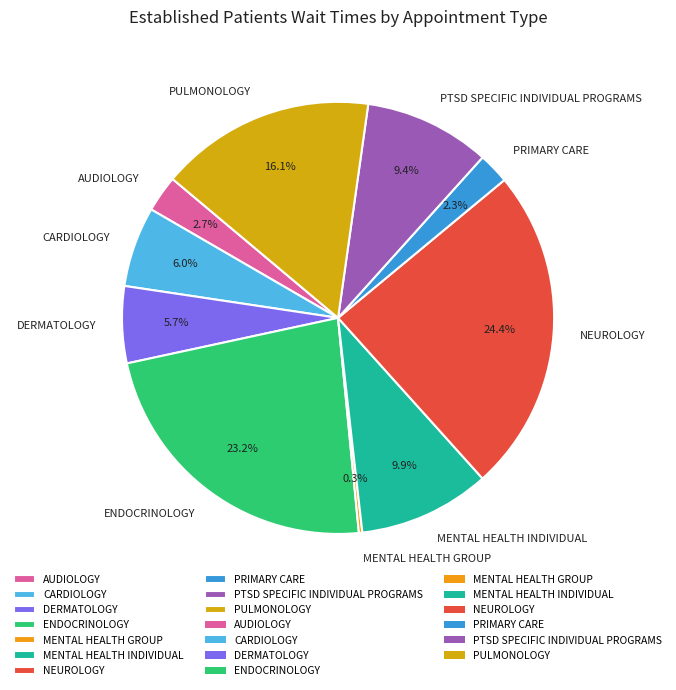

Does PRIMARY CARE account for over 50% of the chart?

No